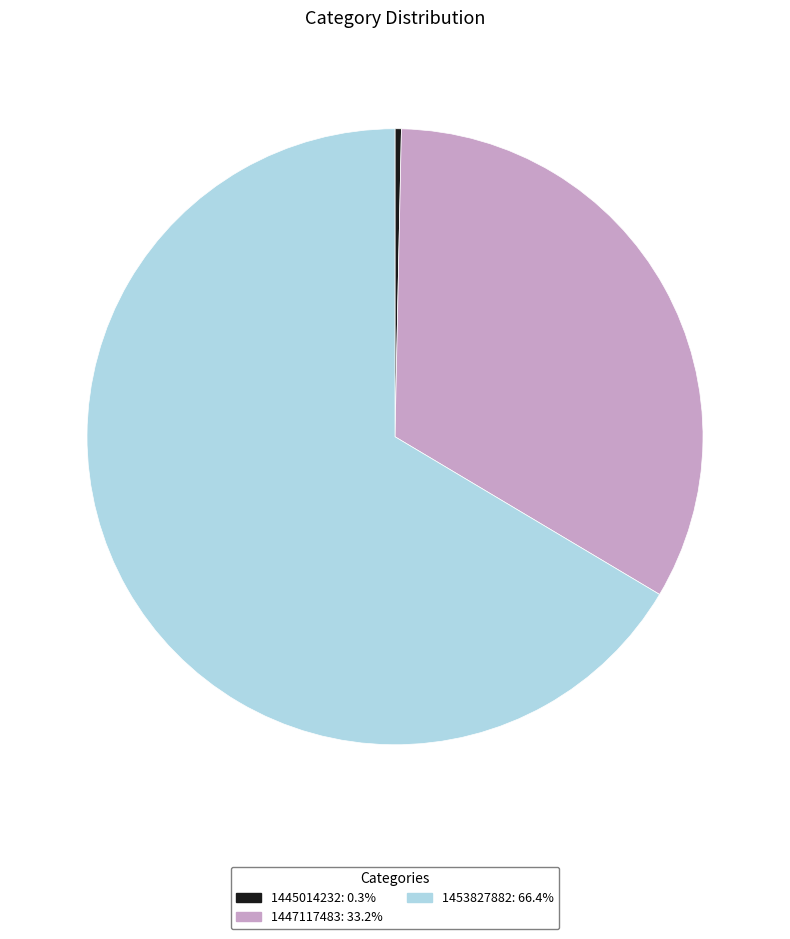

How many slices are in this pie chart?

3